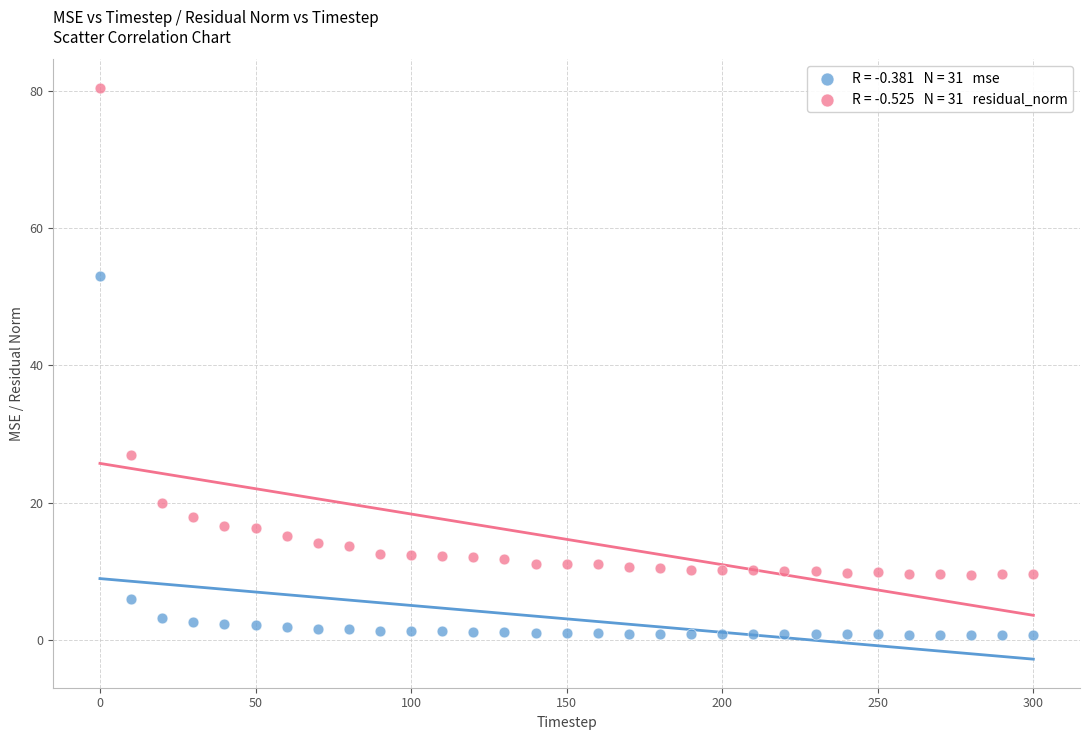

Across all data points, what is the range of Y values (max minus min)?

79.7